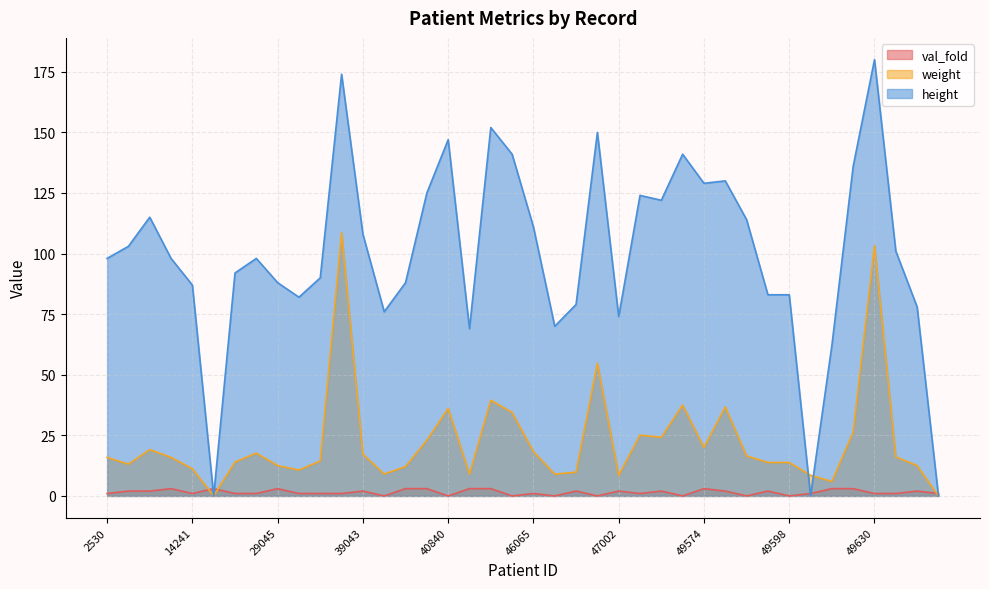

What is the label of the 15th point from the left?

39456